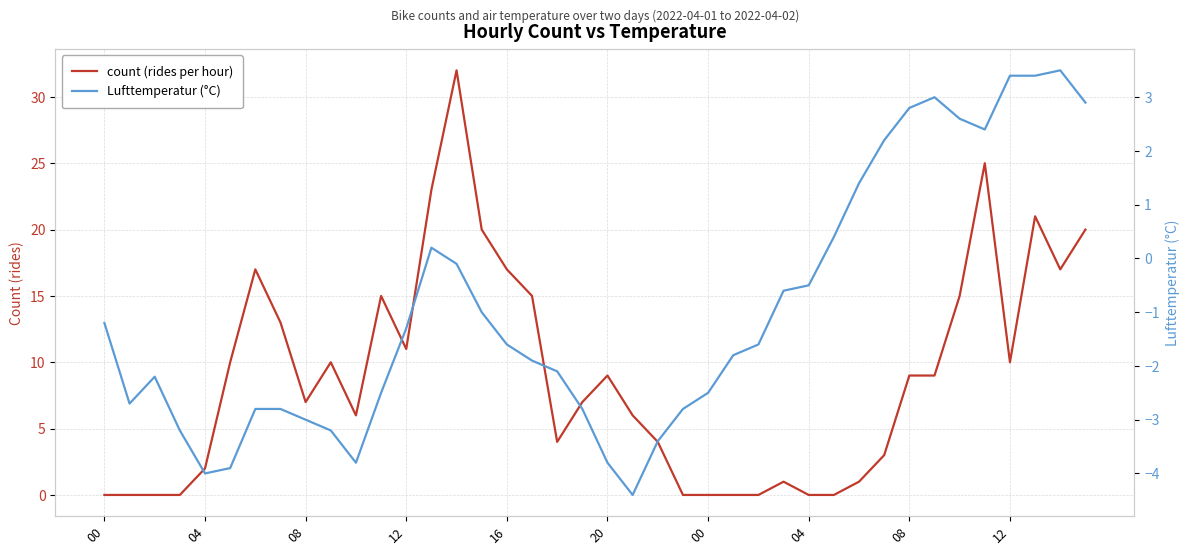

What is the average value of the count (rides per hour) series?

9.0